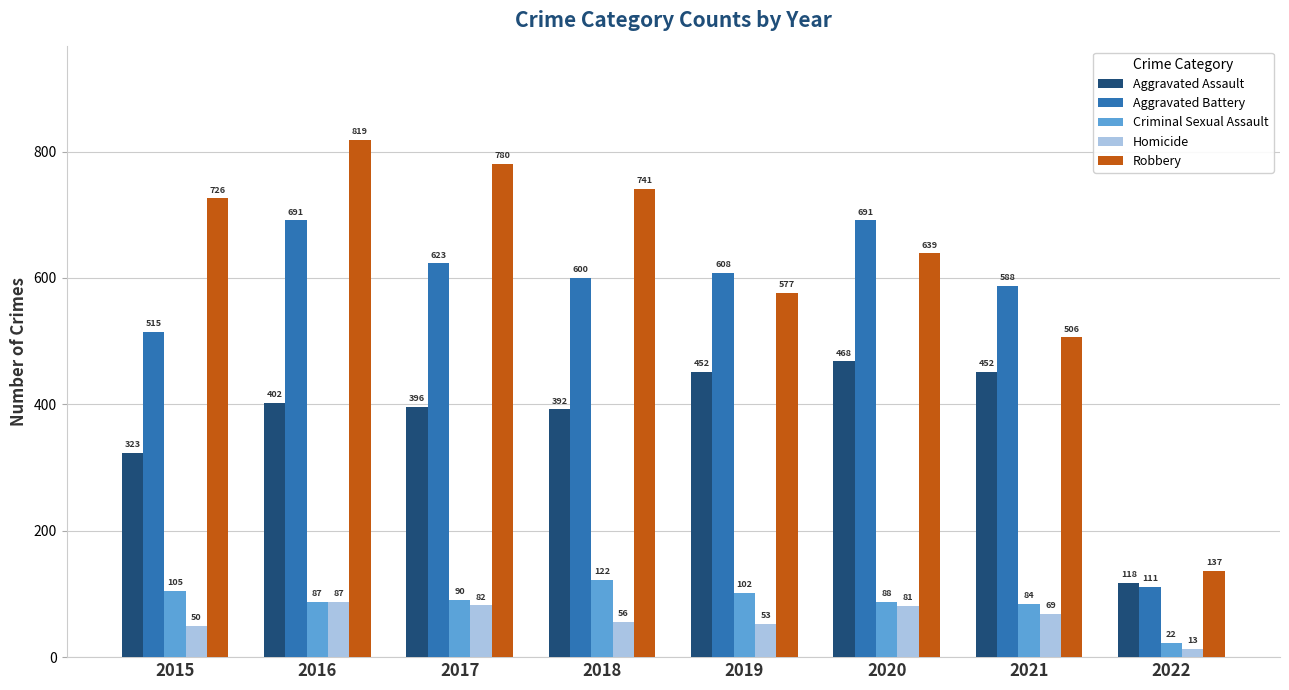

Reading right to left, list all the values displayed in this chart.

Aggravated Assault: 118	452	468	452	392	396	402	323
Aggravated Battery: 111	588	691	608	600	623	691	515
Criminal Sexual Assault: 22	84	88	102	122	90	87	105
Homicide: 13	69	81	53	56	82	87	50
Robbery: 137	506	639	577	741	780	819	726